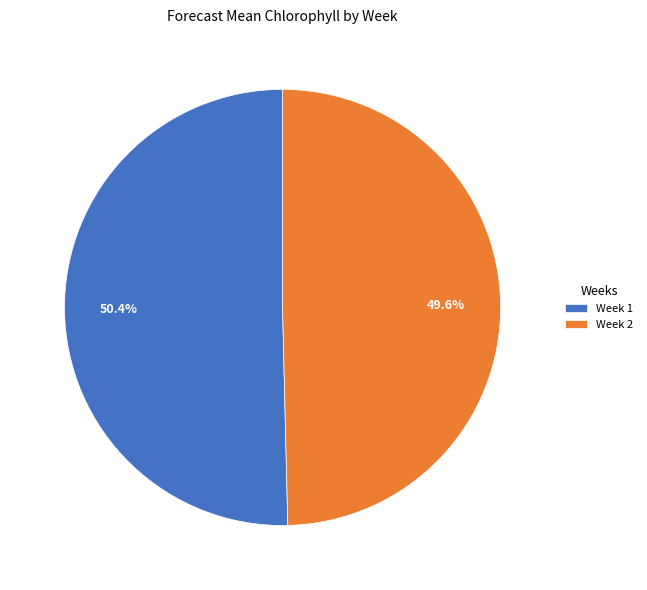

True or false: Week 2 accounts for 40% of the total.

False